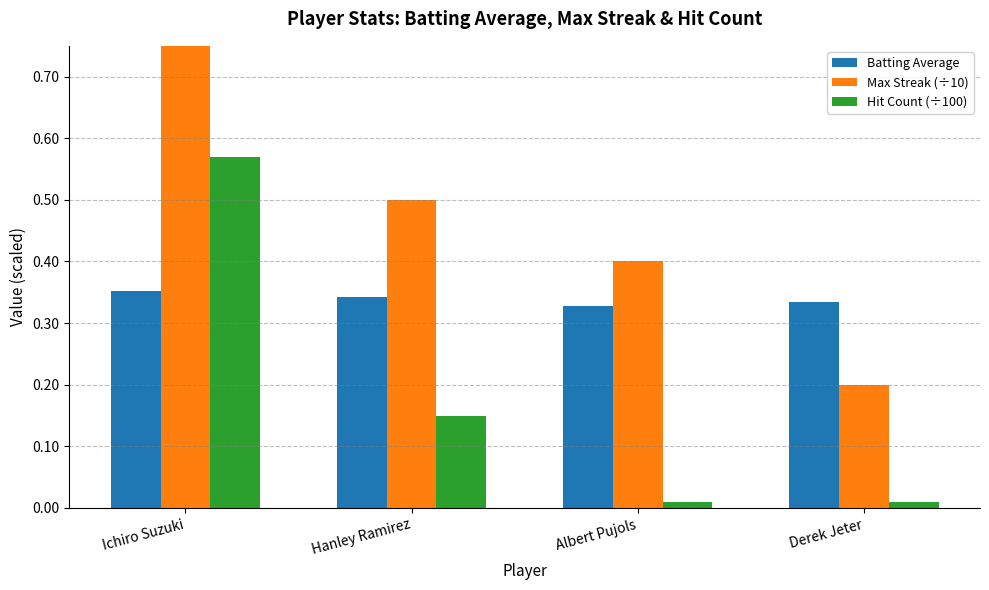

What is the minimum value for Batting Average?

0.3